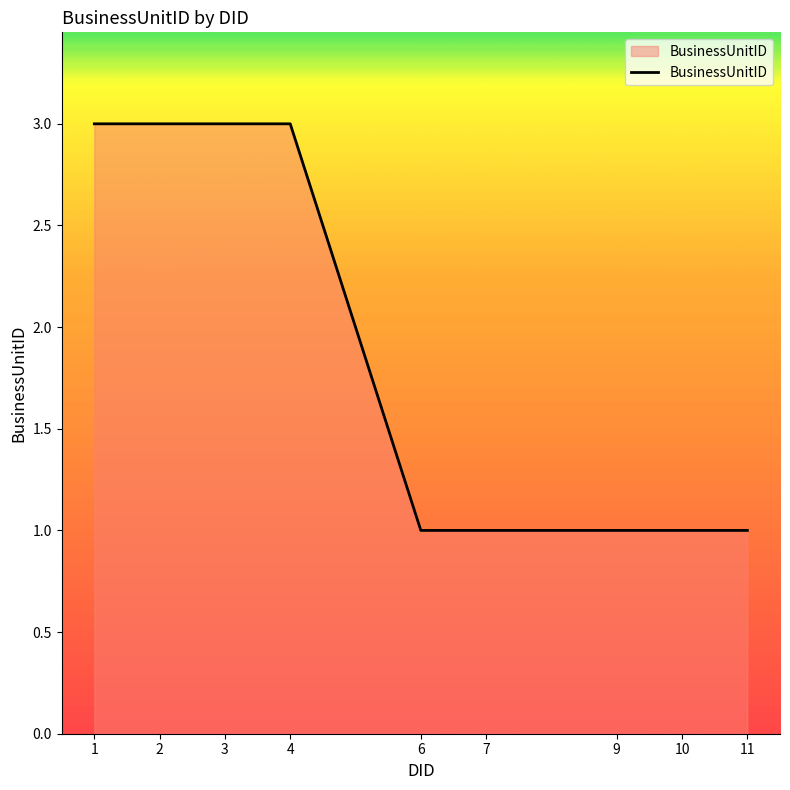

Count the number of categories in the chart.

9